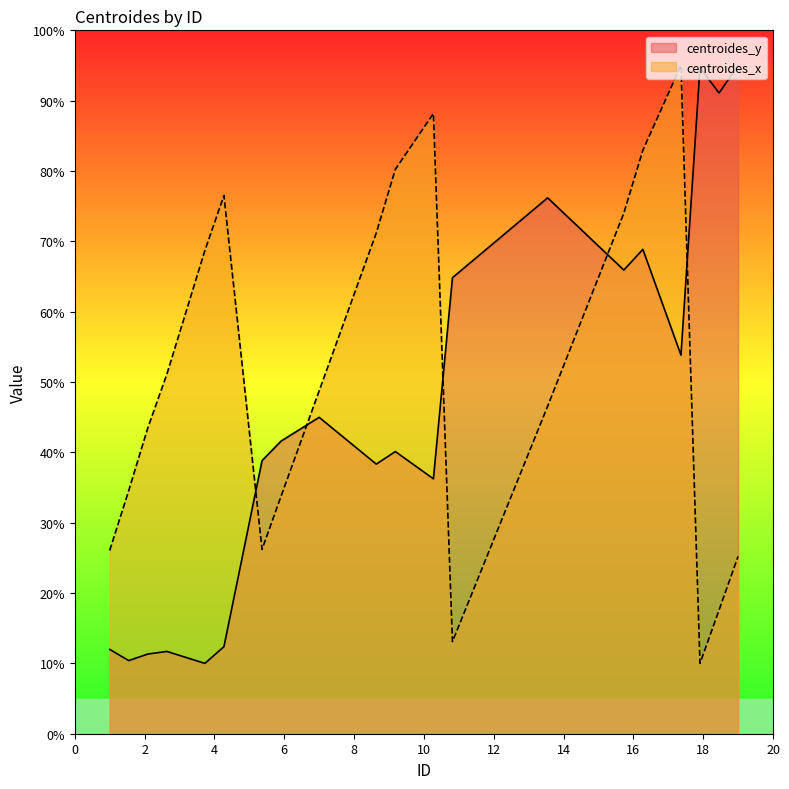

True or false: centroides_y and centroides_x cross at least once.

True